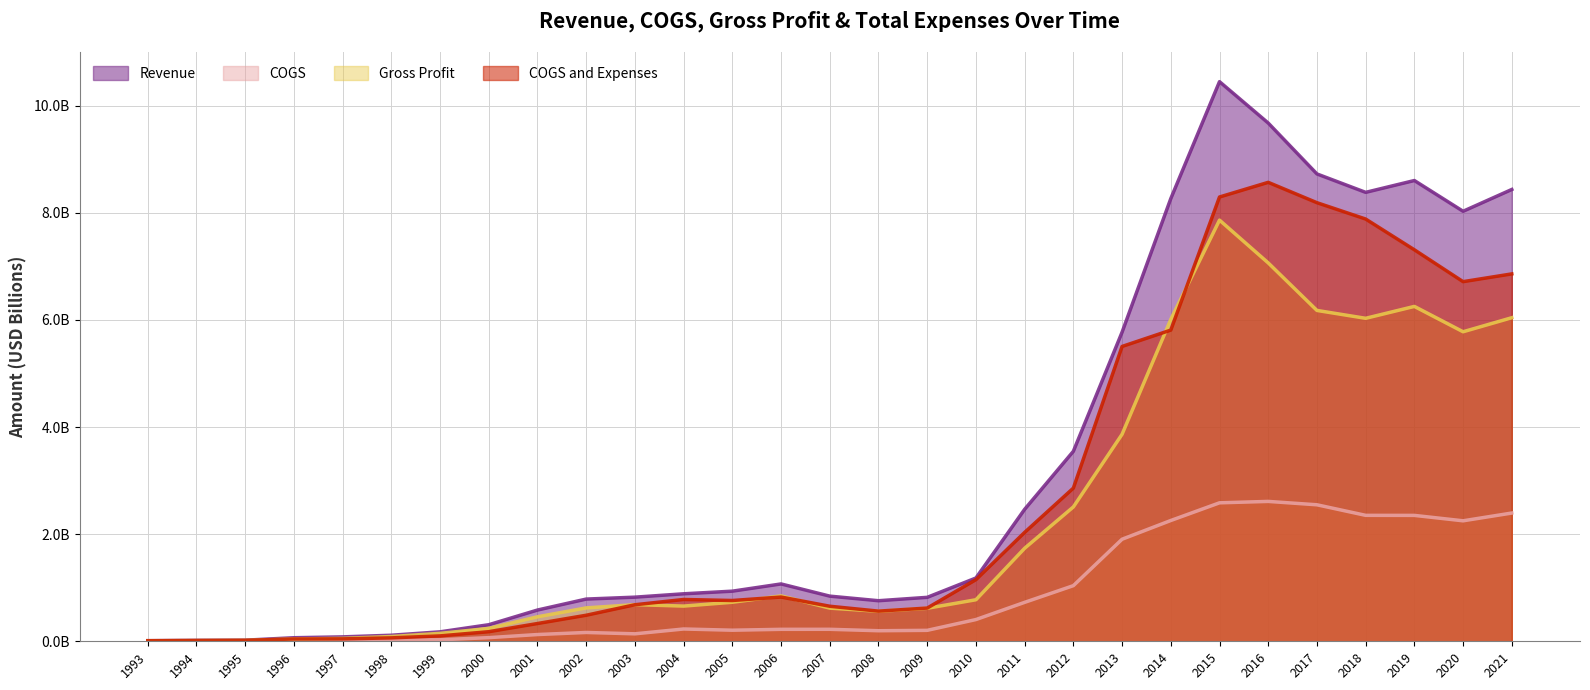

True or false: Revenue has more than 2 interior local peaks.

True